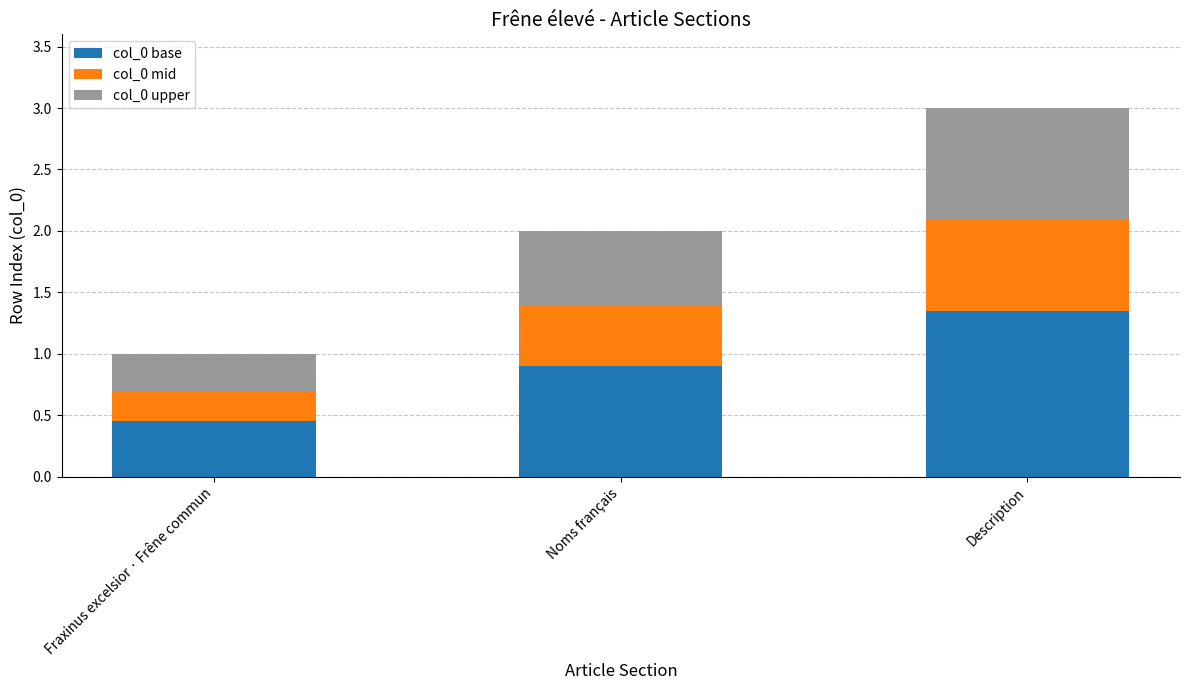

Which category has the lowest value in the col_0 base series?

Fraxinus excelsior · Frêne commun